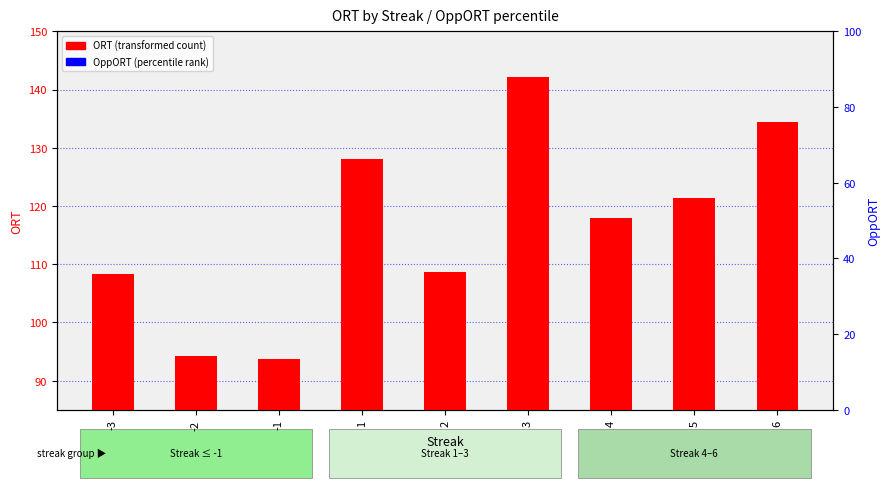

Which series contains the lowest Y value?

ORT